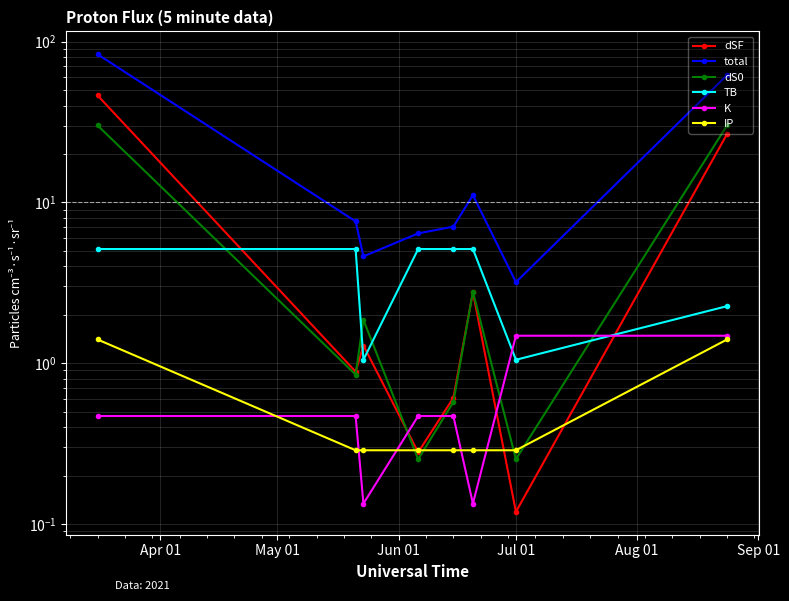

True or false: total has more than 0 interior local peaks.

True